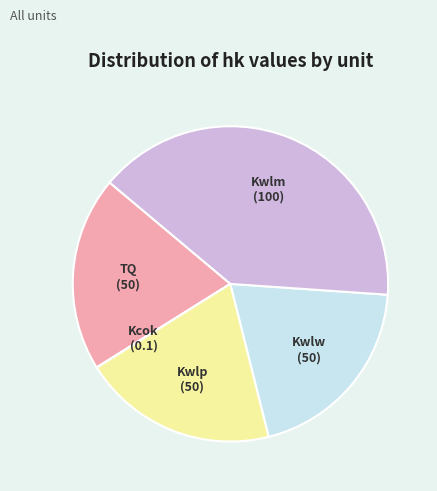

True or false: Kwlw accounts for 8% of the total.

False